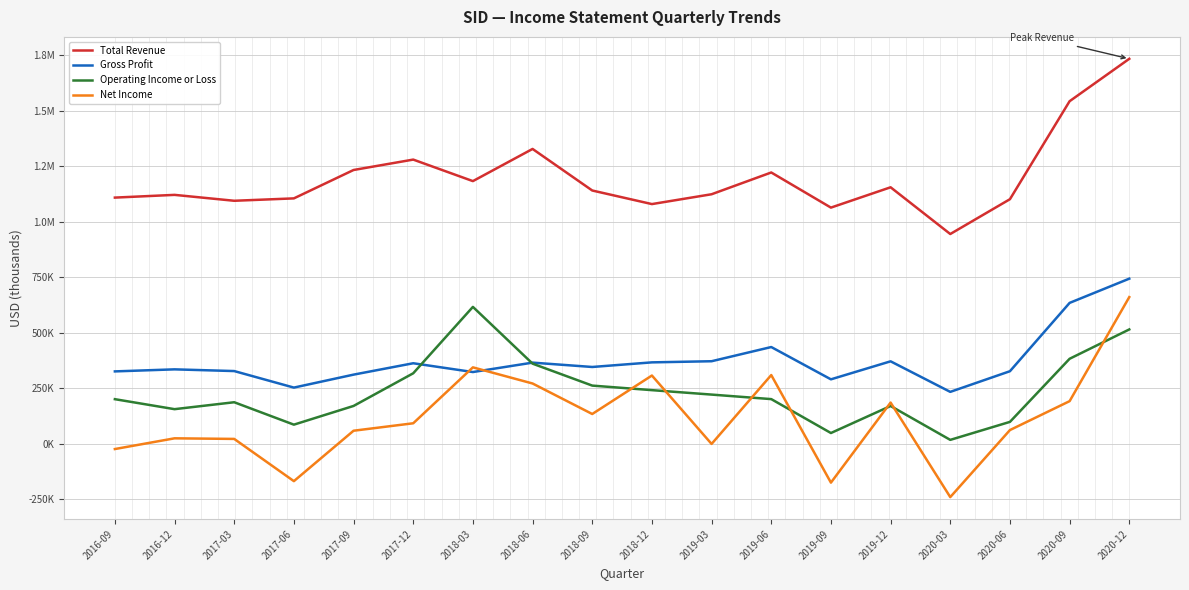

What is the maximum value for Total Revenue?

1734200